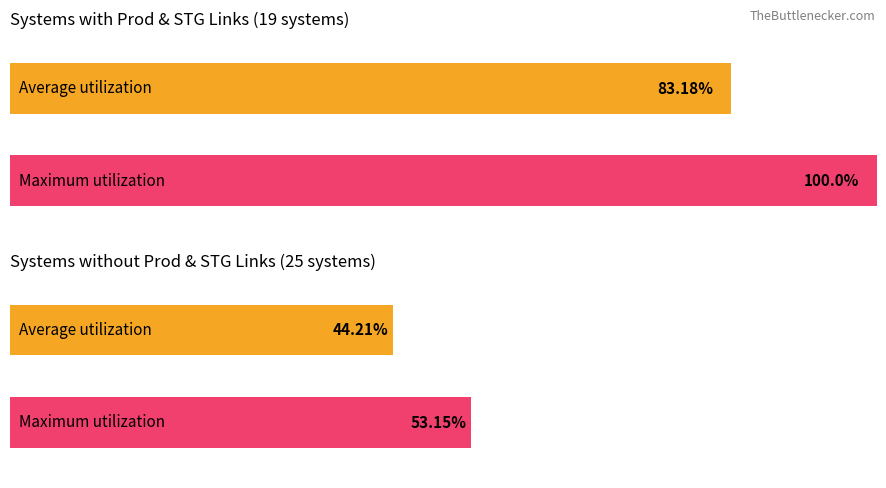

The value of Has Prod Link at 1 is 44. True or false?

True